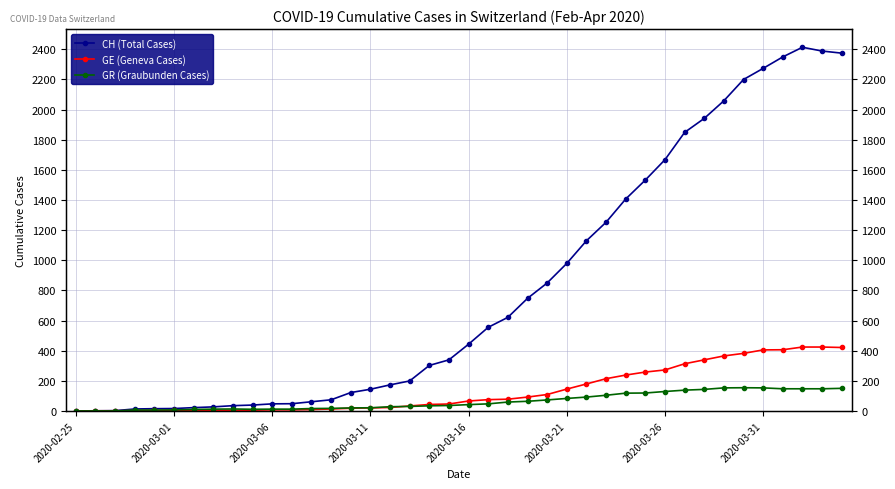

How many lines are shown in the chart?

3